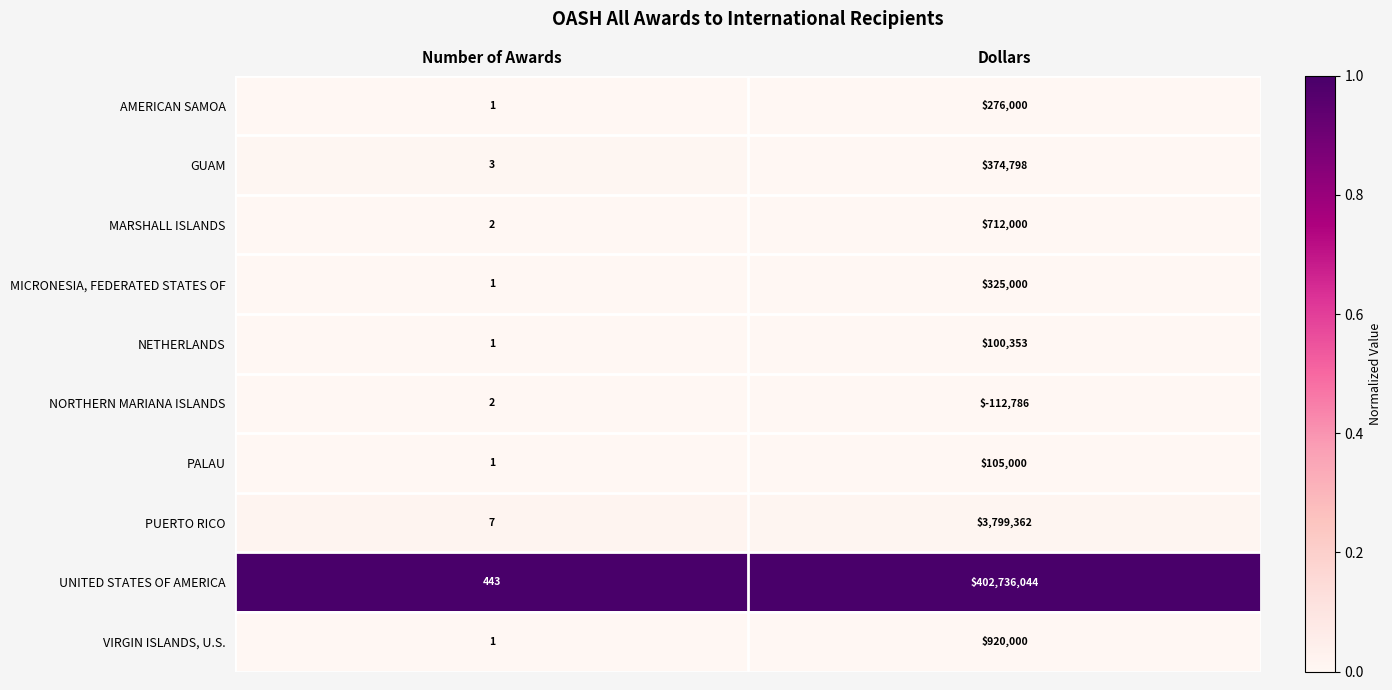

Which series has the largest total across all categories?

UNITED STATES OF AMERICA